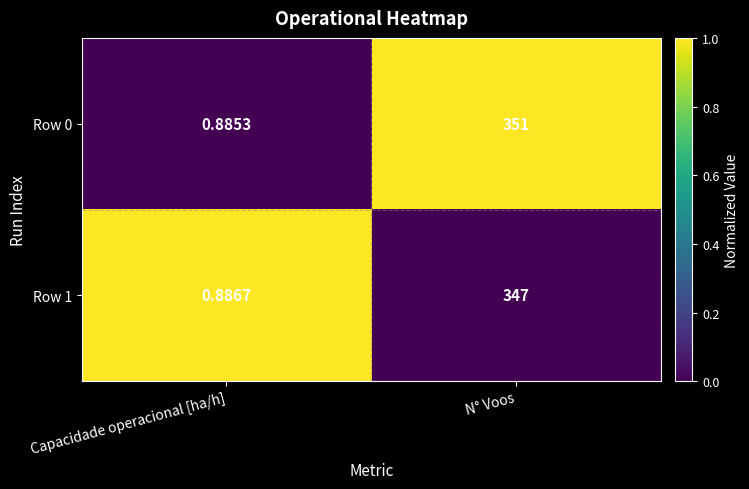

Where is Row 1 nearest to the value 173?

Capacidade operacional [ha/h]